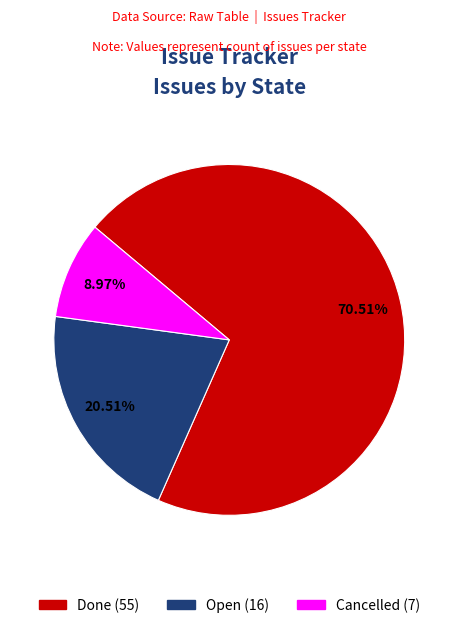

To the nearest percent, what is the difference between the largest and smallest slice percentages?

62%